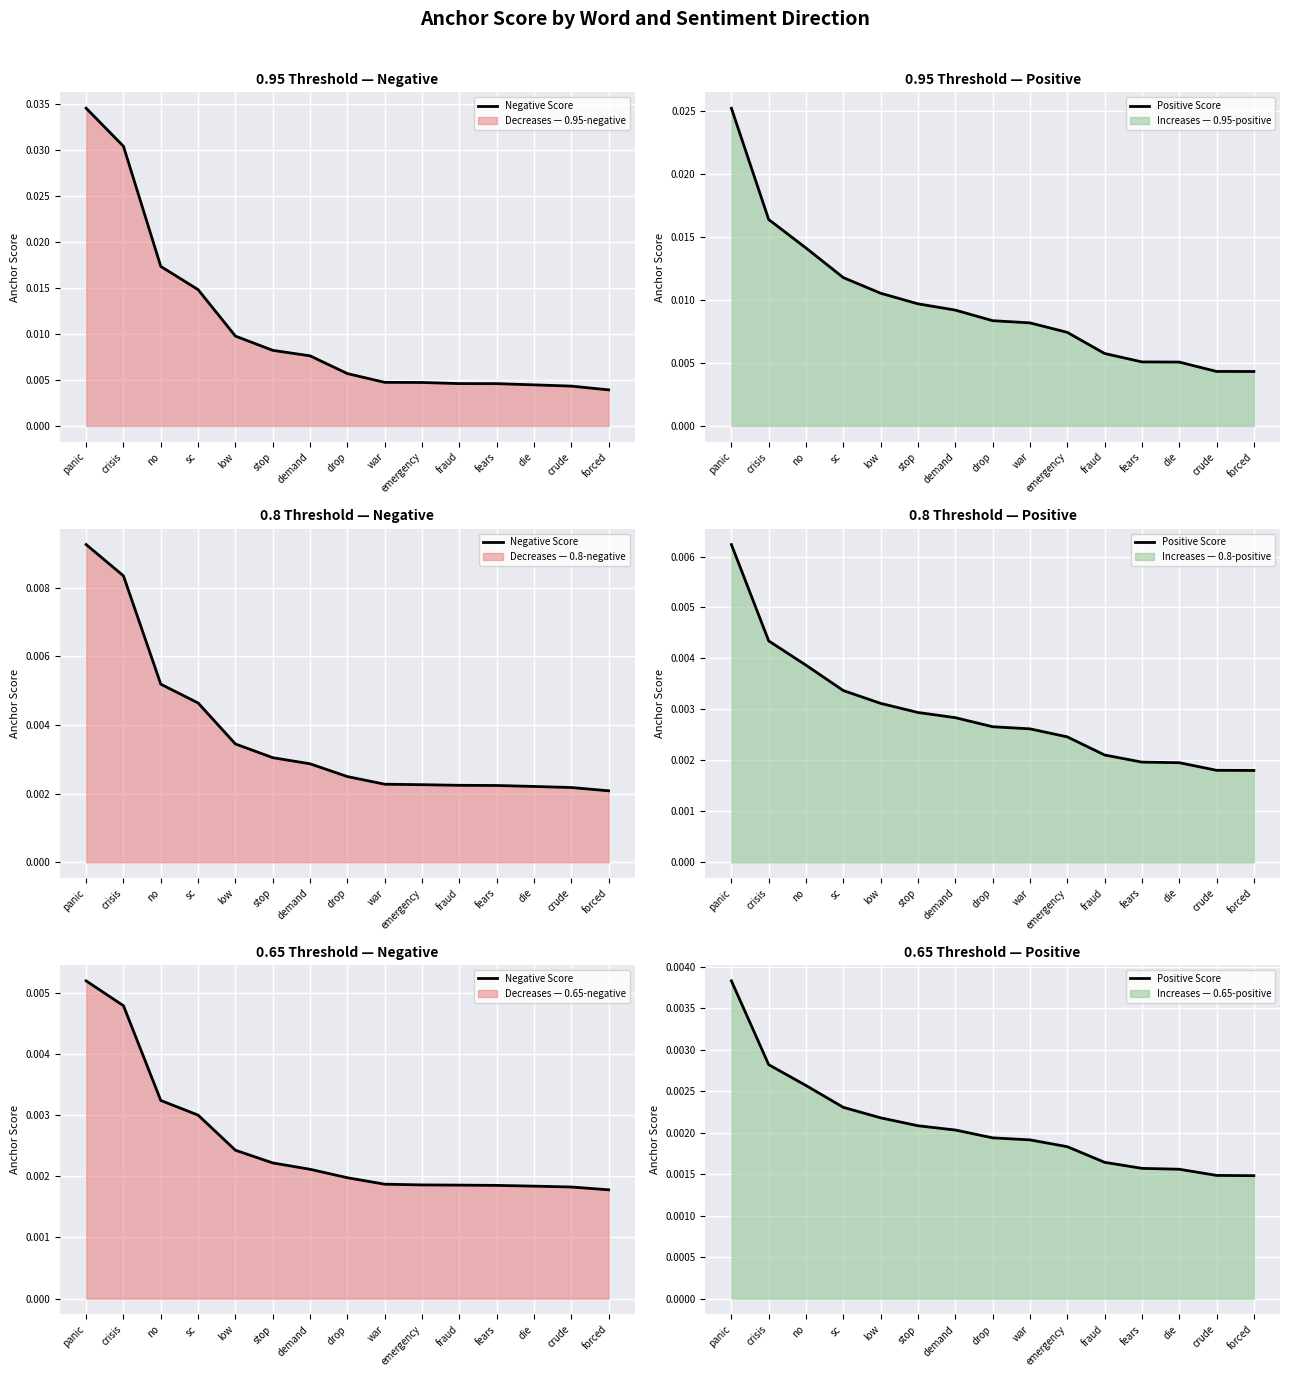

Is it true that Negative Score equals 0.0 at fears?

False